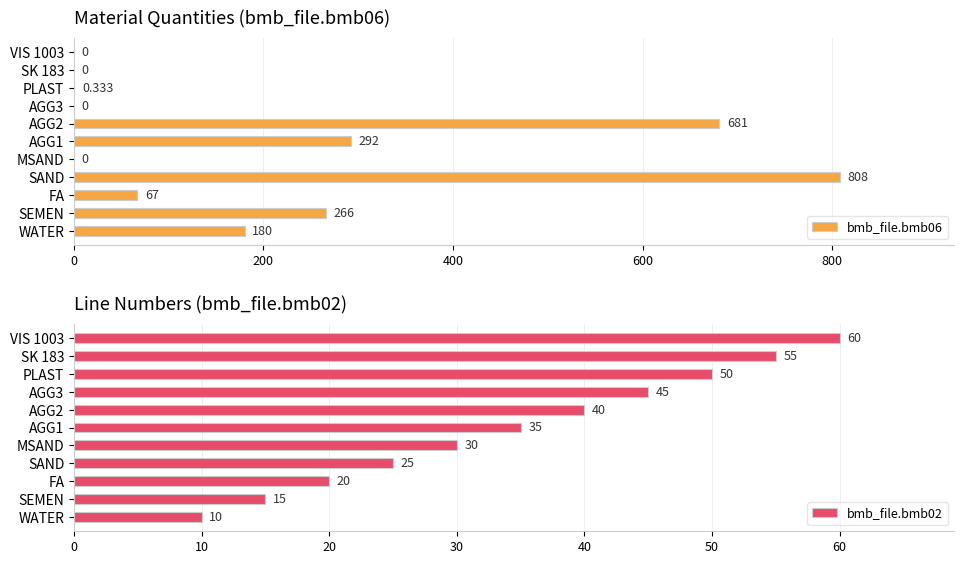

The value of bmb_file.bmb06 at AGG2 is 681.0. True or false?

True